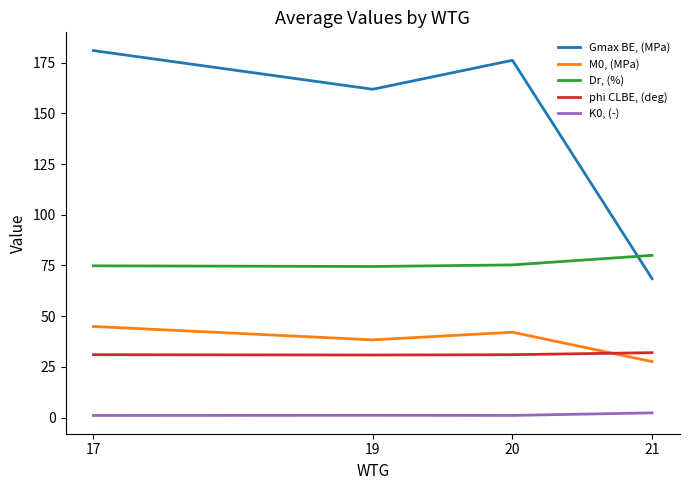

Is this an area chart (filled region under the line)?

No